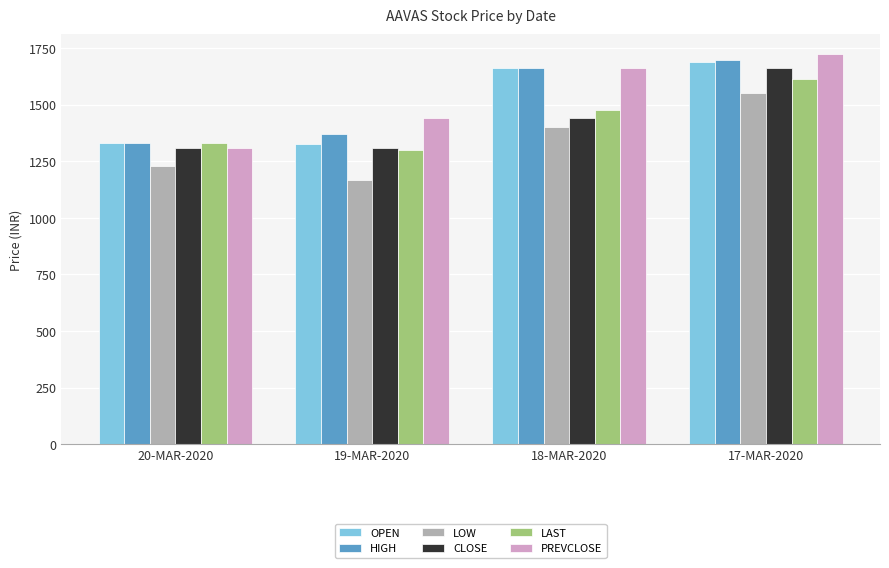

List the labels in order of LOW value, largest first.

17-MAR-2020, 18-MAR-2020, 20-MAR-2020, 19-MAR-2020